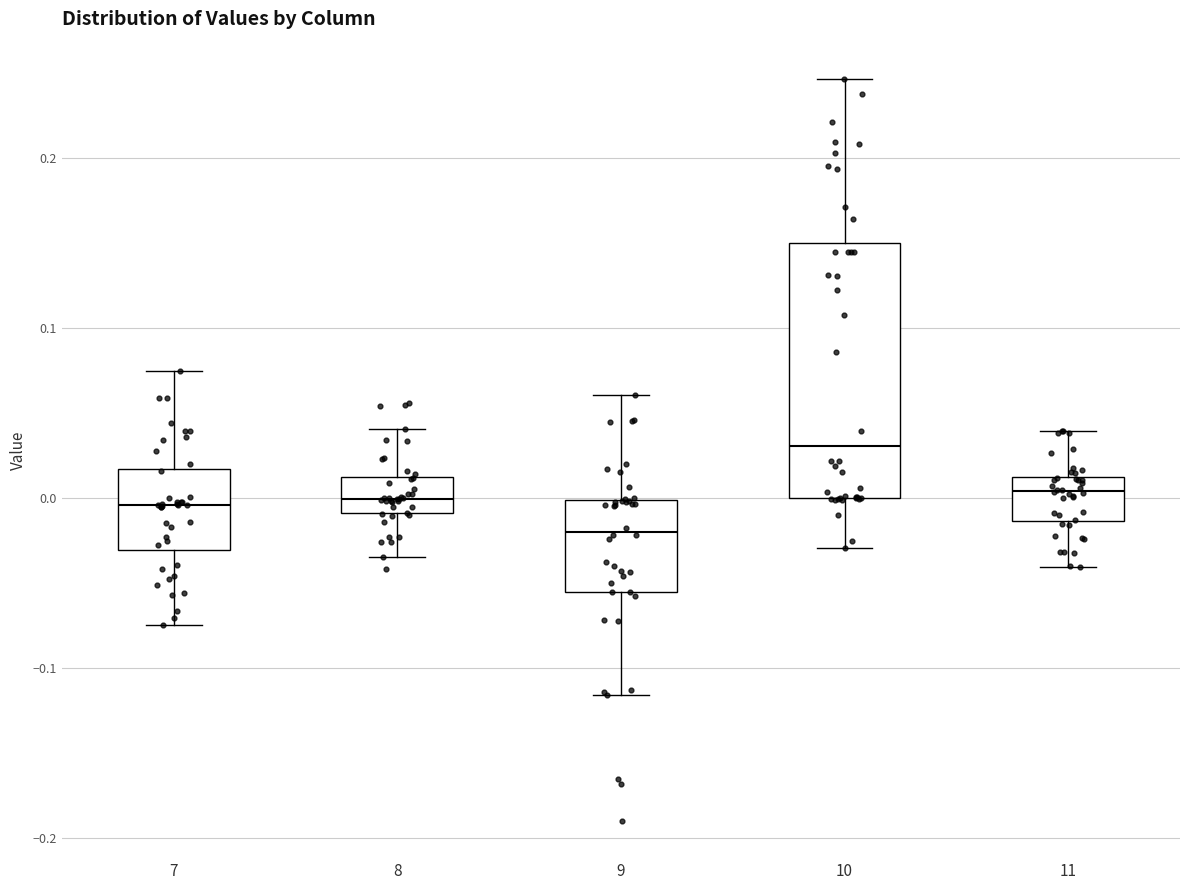

Reading left to right, transcribe this box plot: for each box, give where its median line is, the range the box spans, and where its two whiskers end, as read against the y-axis. The values are not printed on the chart, so give them approximately, as read against the axis.

7: median 0.00, box -0.03 to 0.02, whiskers -0.07 to 0.07
8: median 0.00, box -0.01 to 0.01, whiskers -0.03 to 0.04
9: median -0.02, box -0.06 to 0.00, whiskers -0.12 to 0.06
10: median 0.03, box 0.00 to 0.15, whiskers -0.03 to 0.25
11: median 0.00, box -0.01 to 0.01, whiskers -0.04 to 0.04